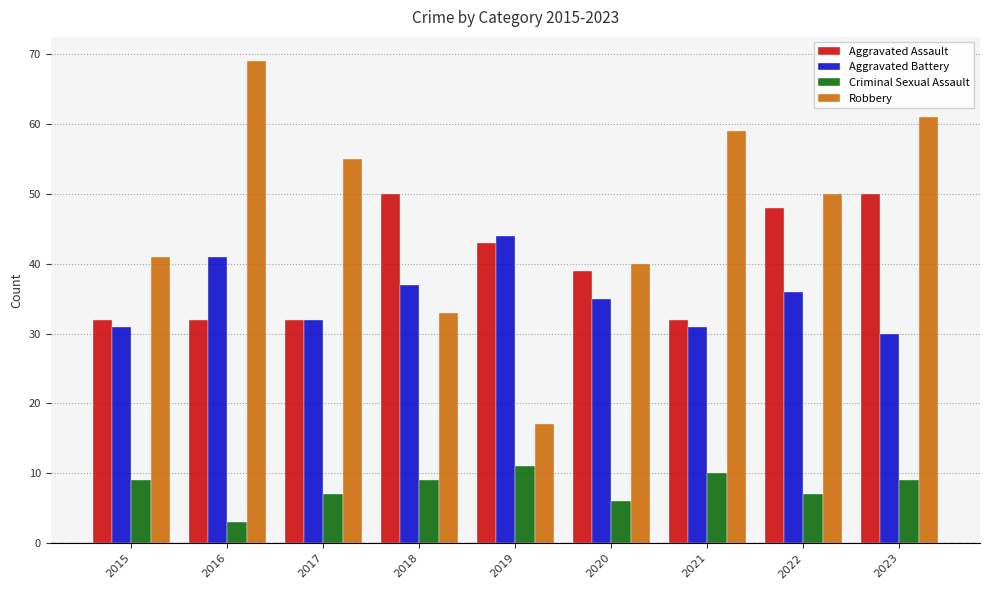

What is the difference between the Robbery values at 2018 and 2019?

16